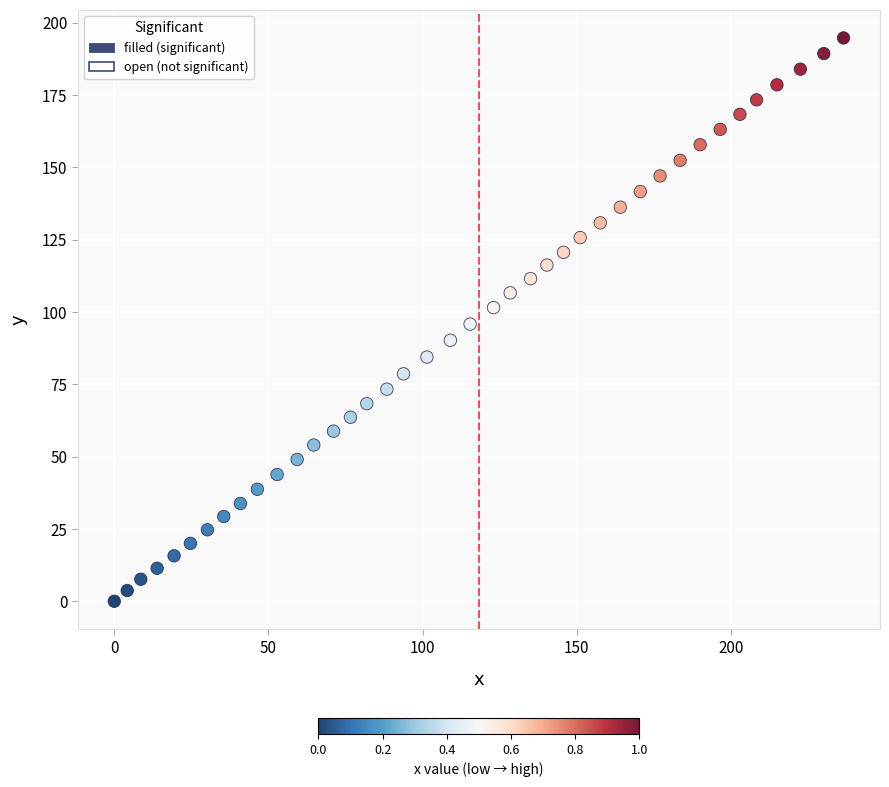

What is the range of X values (max minus min)?

236.5